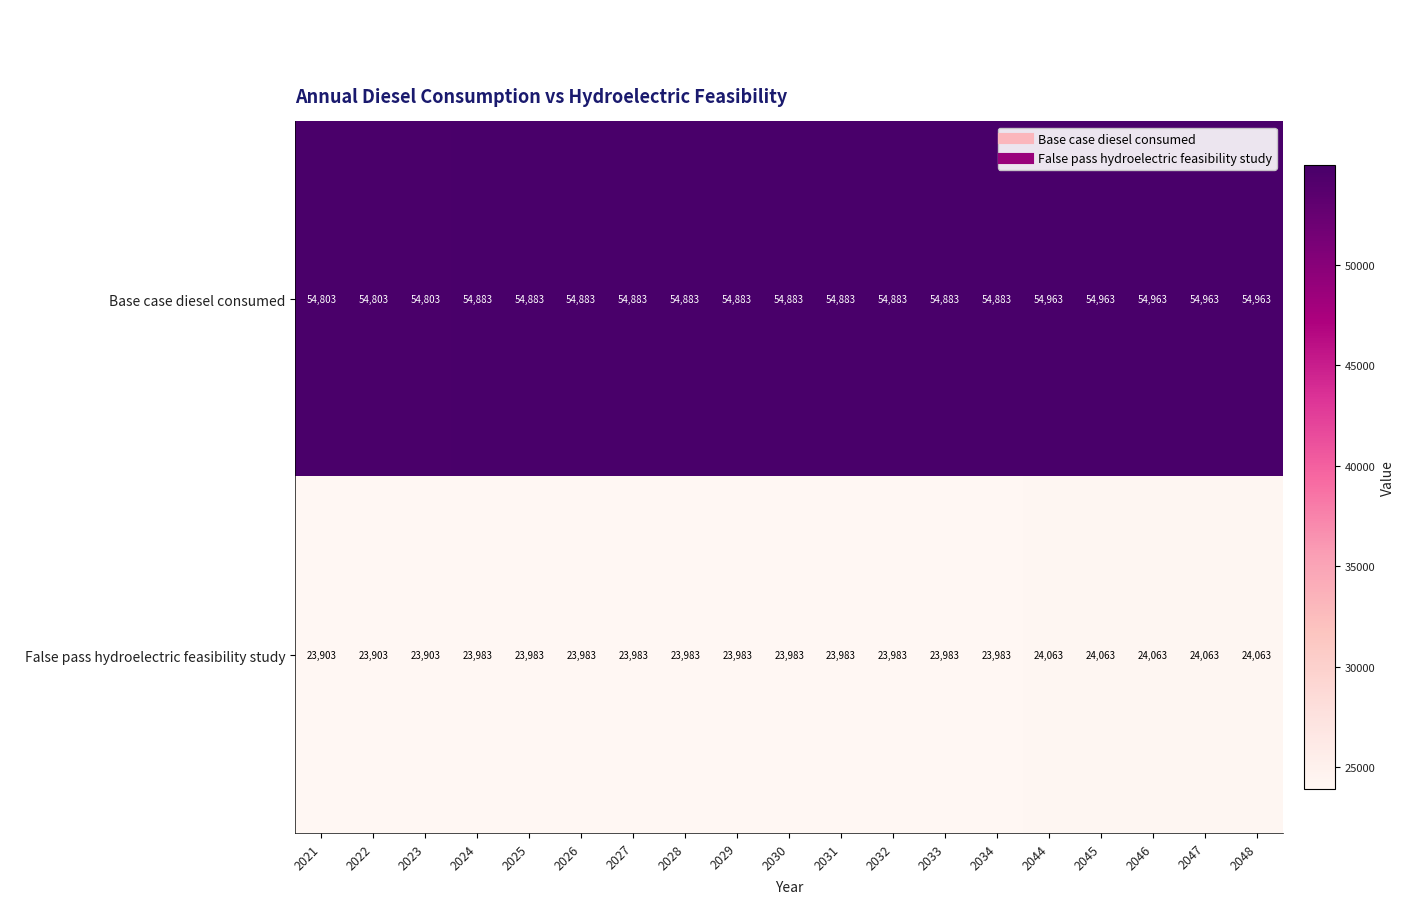

At how many categories does at least one series exceed 26848?

19